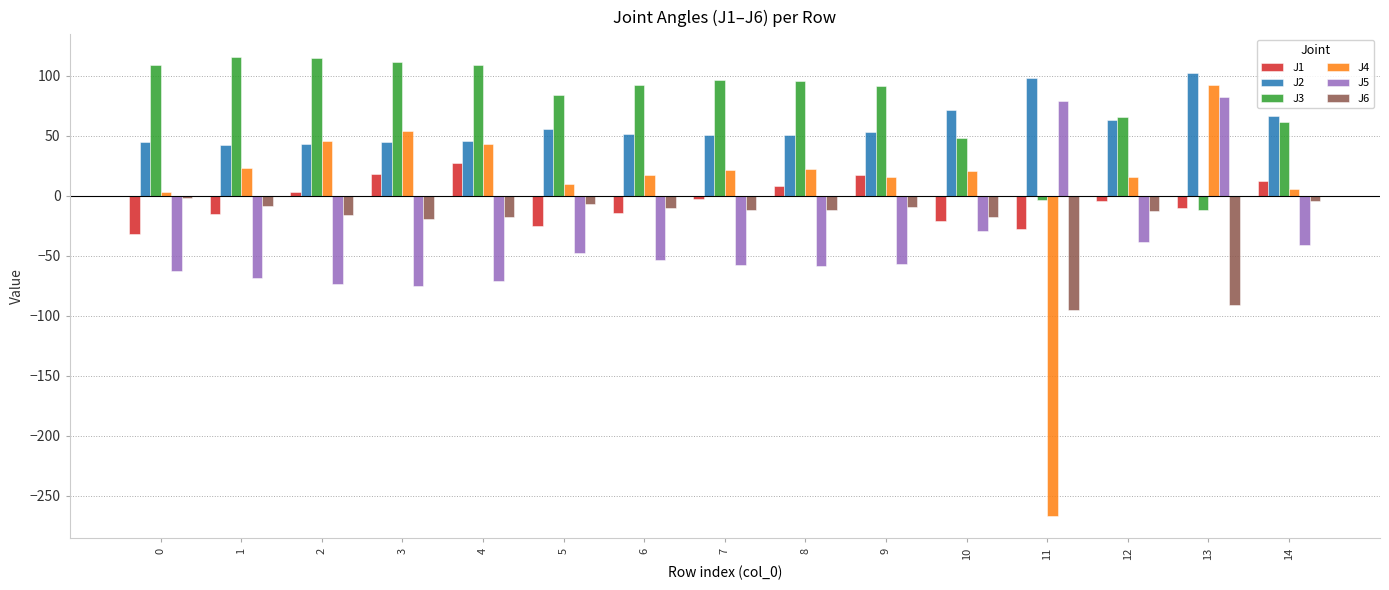

The J2 series shows 48.3 at 11. True or false?

False